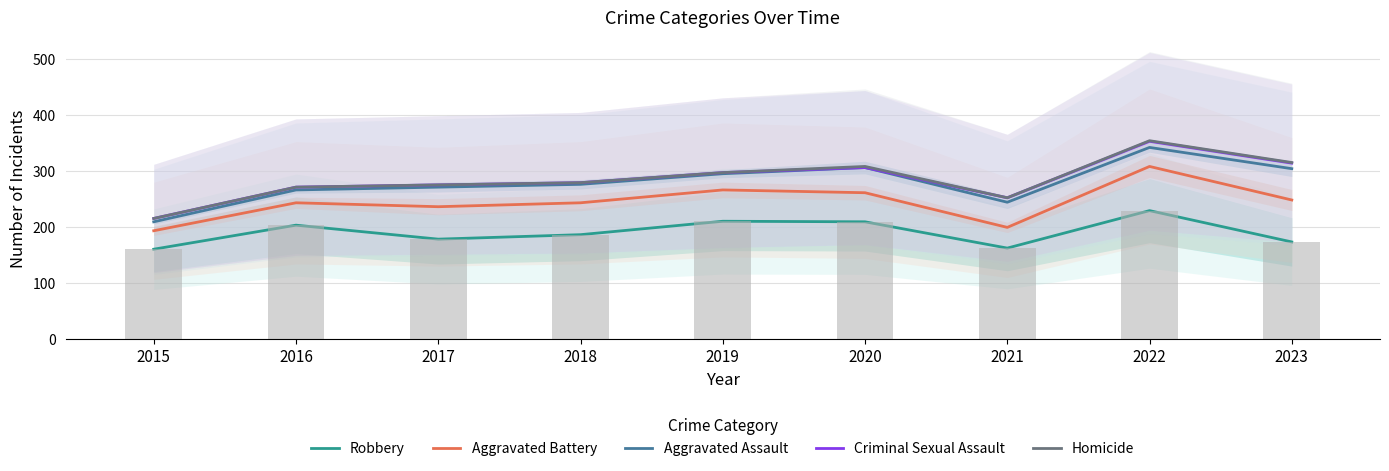

Reading left to right, transcribe all the data shown in this chart.

Robbery: 160	203	178	186	210	209	162	229	173
Aggravated Battery: 193	243	236	243	266	261	199	308	248
Aggravated Assault: 209	266	271	276	295	306	244	342	304
Criminal Sexual Assault: 215	271	275	279	297	306	252	353	314
Homicide: 215	271	275	279	297	308	252	354	315